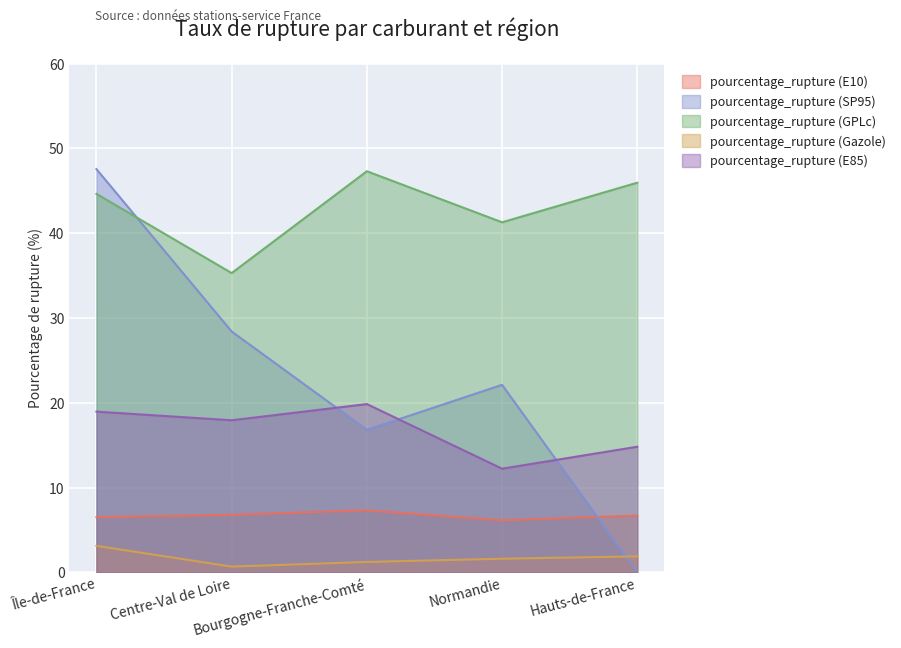

Which series has the largest total across all categories?

pourcentage_rupture (GPLc)